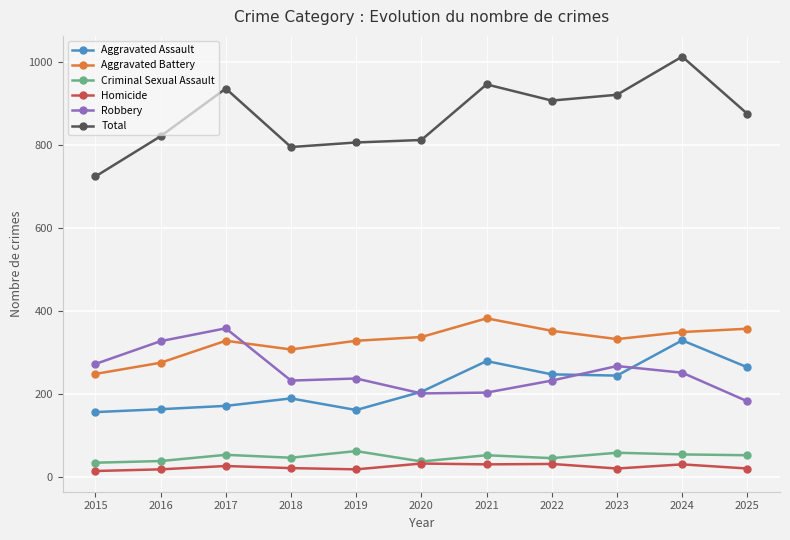

What value does the Homicide series have at 2017?

26